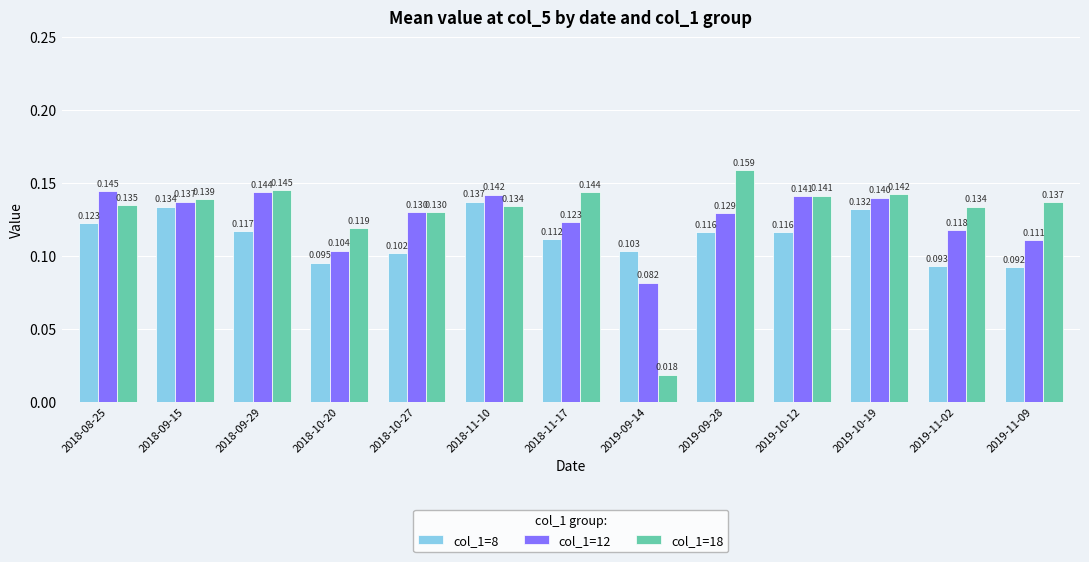

List the series in order of their overall mean, lowest first.

col_1=8, col_1=12, col_1=18